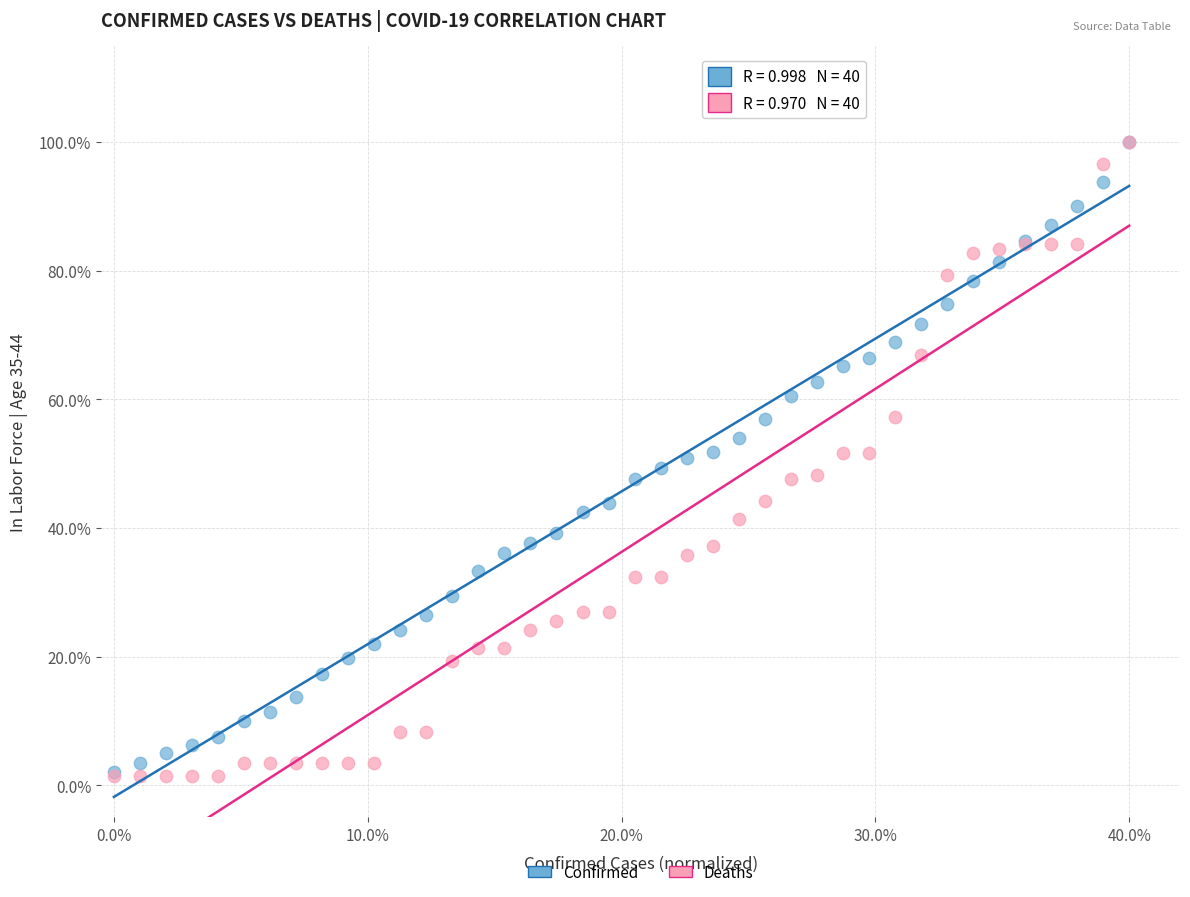

Which series has the widest spread of Y values?

Deaths